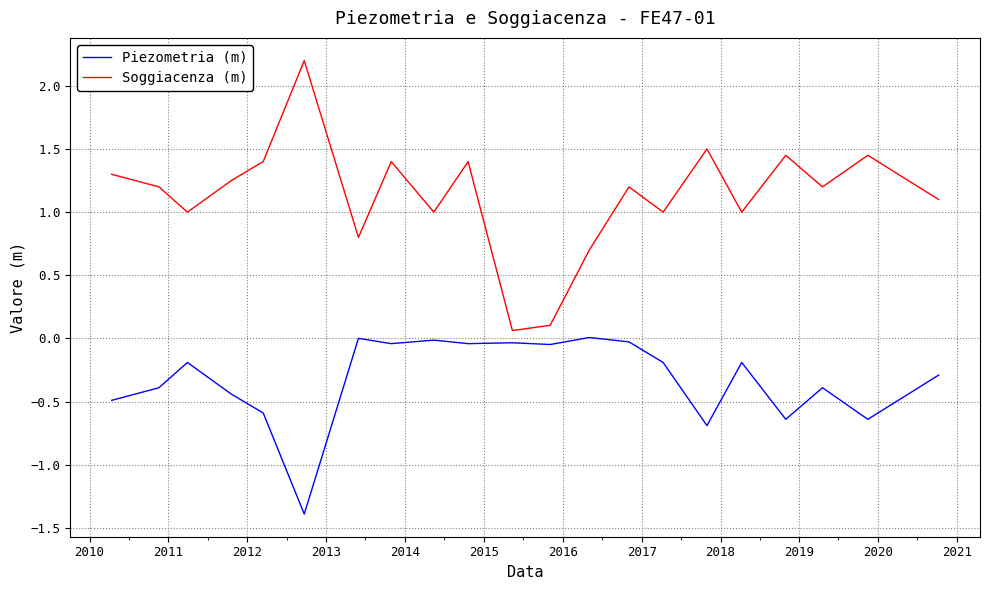

True or false: Soggiacenza (m) and Piezometria (m) intersect in this chart.

False